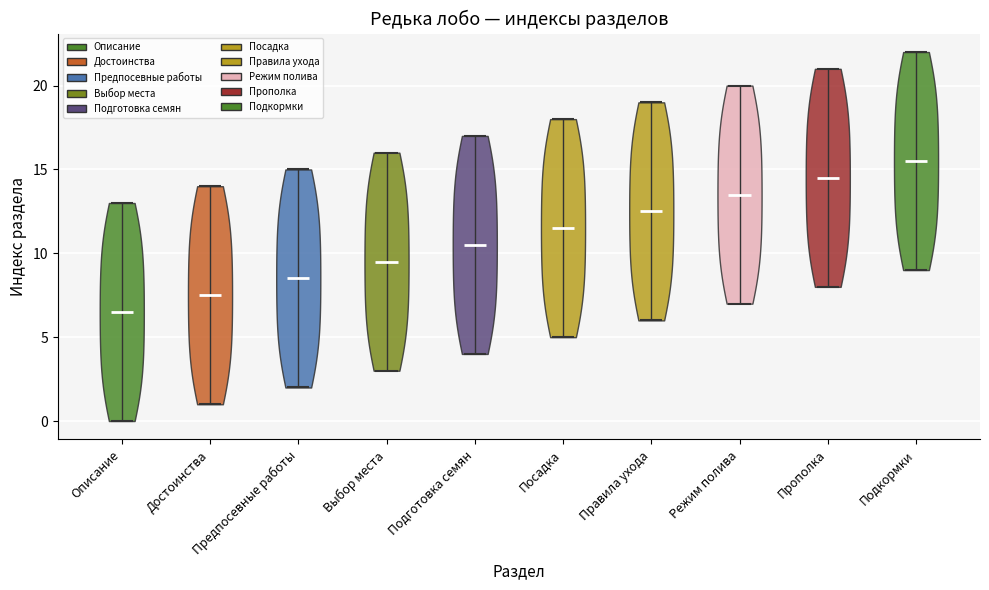

Reading left to right, read every violin against the y-axis: where its median line is, and the lowest and highest points it reaches. The values are not printed on the chart, so give them approximately, as read against the axis.

Описание: median line 6.5, lowest point 0.0, highest point 13.0
Достоинства: median line 7.5, lowest point 1.0, highest point 14.0
Предпосевные работы: median line 8.5, lowest point 2.0, highest point 15.0
Выбор места: median line 9.5, lowest point 3.0, highest point 16.0
Подготовка семян: median line 10.5, lowest point 4.0, highest point 17.0
Посадка: median line 11.5, lowest point 5.0, highest point 18.0
Правила ухода: median line 12.5, lowest point 6.0, highest point 19.0
Режим полива: median line 13.5, lowest point 7.0, highest point 20.0
Прополка: median line 14.5, lowest point 8.0, highest point 21.0
Подкормки: median line 15.5, lowest point 9.0, highest point 22.0